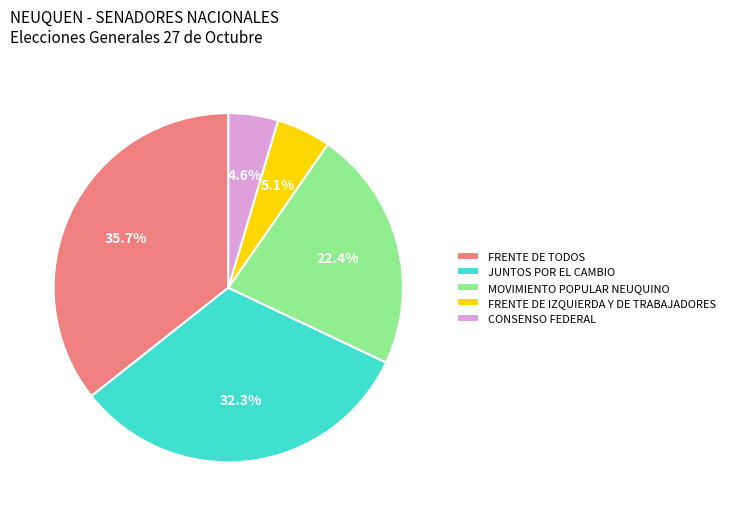

Between CONSENSO FEDERAL and JUNTOS POR EL CAMBIO, which is larger?

JUNTOS POR EL CAMBIO